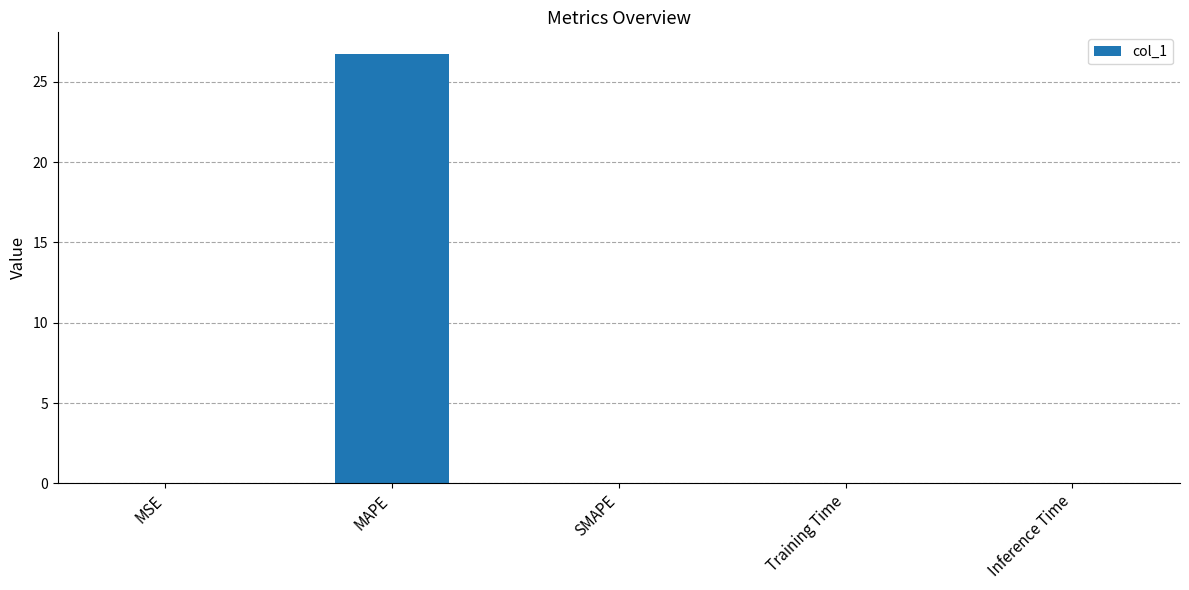

What is the greatest value displayed?

26.7